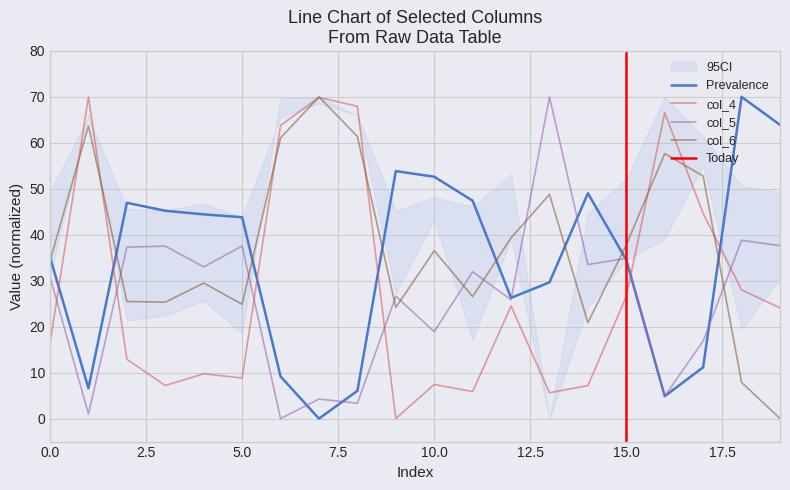

Which has a higher value, 12 or 18?

18